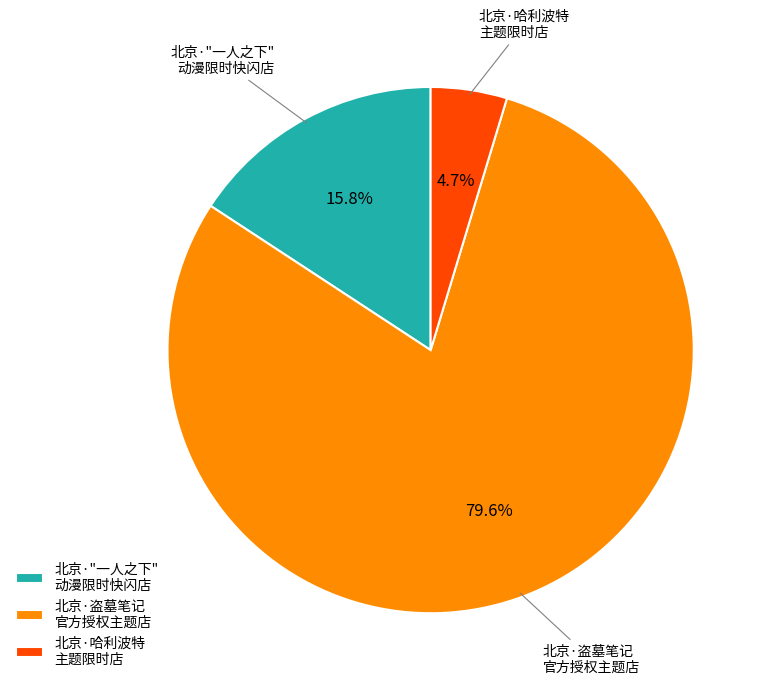

Rank the categories by value from lowest to highest.

北京·哈利波特 主题限时店, 北京·"一人之下" 动漫限时快闪店, 北京·盗墓笔记 官方授权主题店